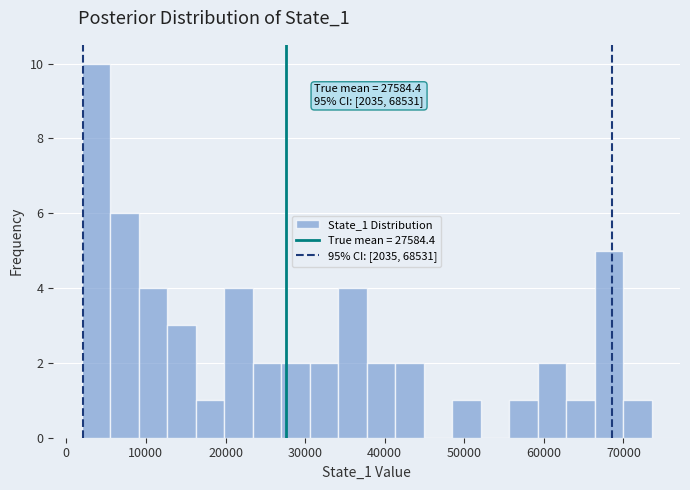

Around what value on the x-axis is the tallest bar? Give the approximate position of its centre, as read against the axis.

4000